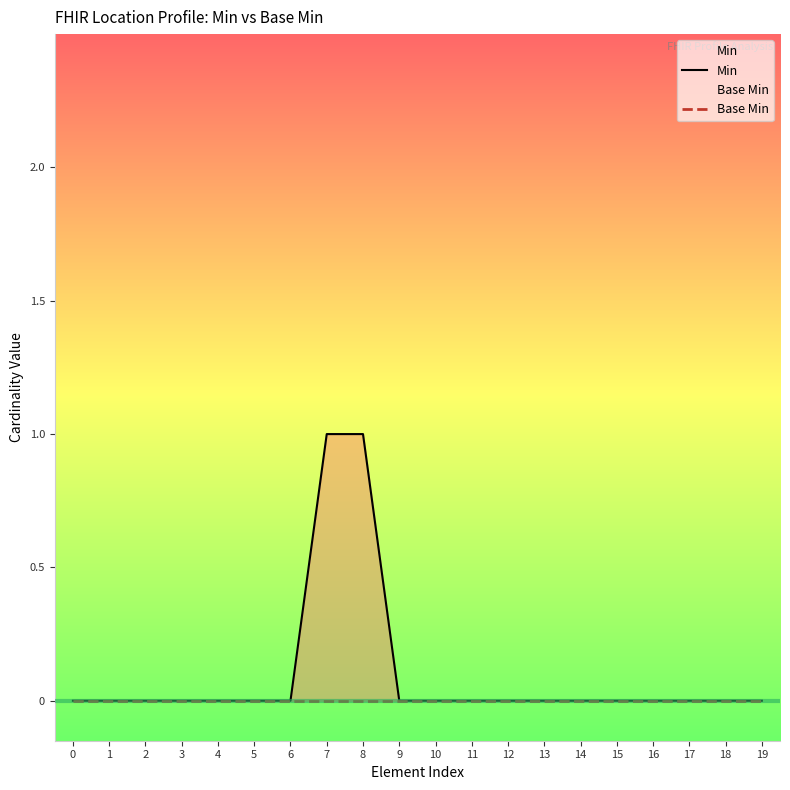

Does the chart display data point markers on the line(s)?

No